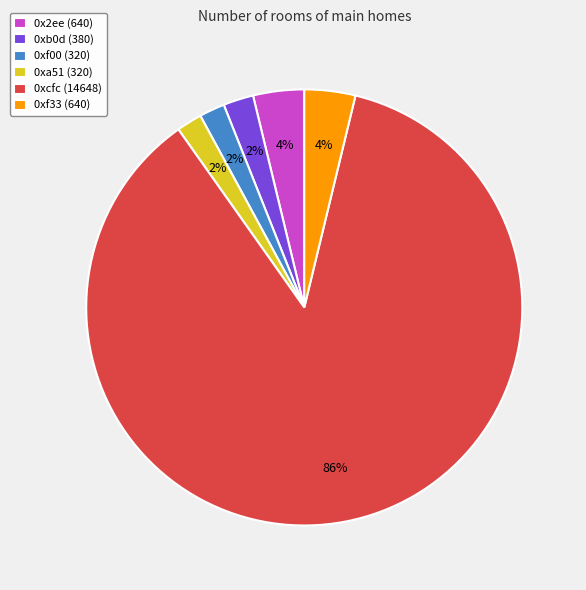

How many segments does this pie chart have?

6